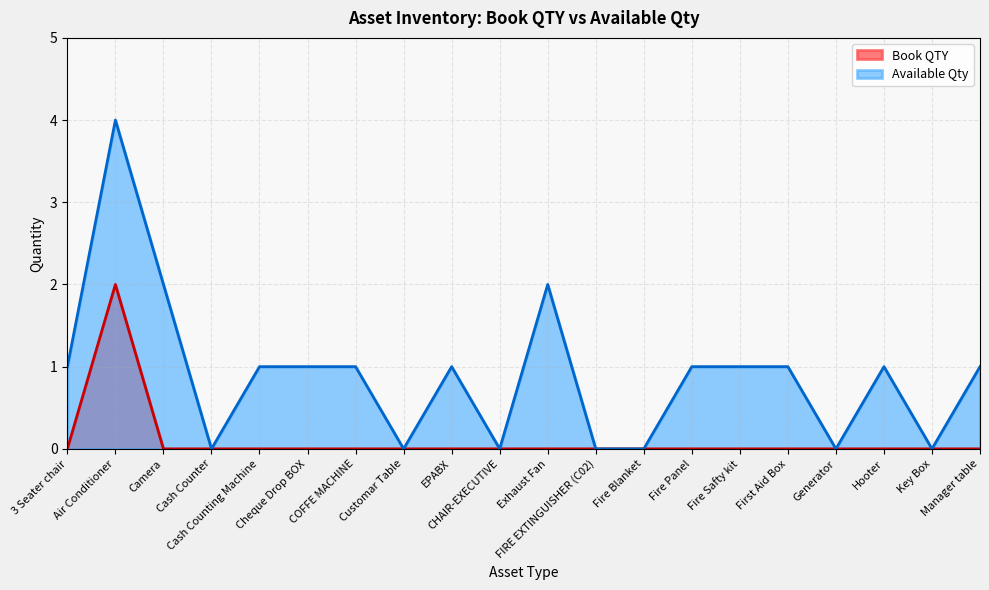

Rank the series by their average value, from lowest to highest.

Book QTY, Available Qty